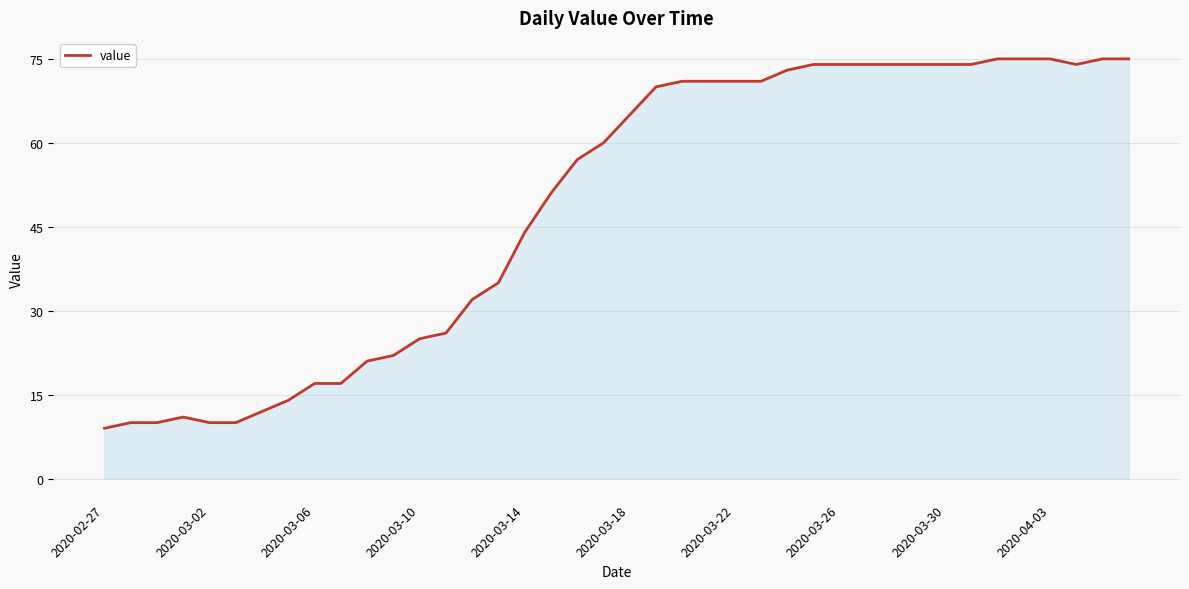

What is the smallest value displayed?

9